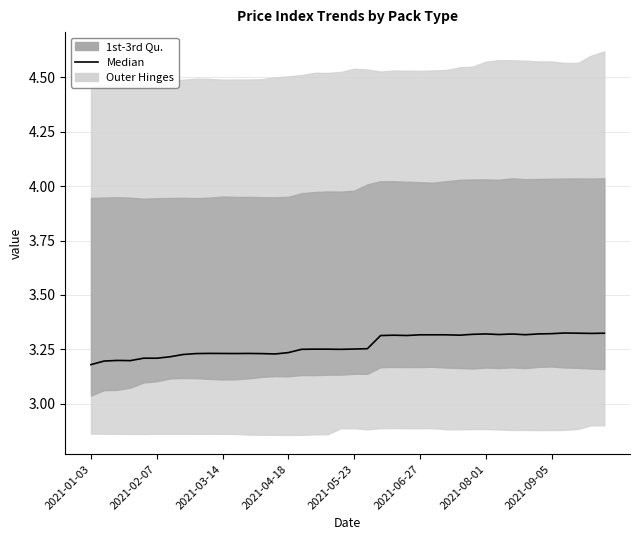

At which category does the chart reach its minimum across all series?

2021-01-03